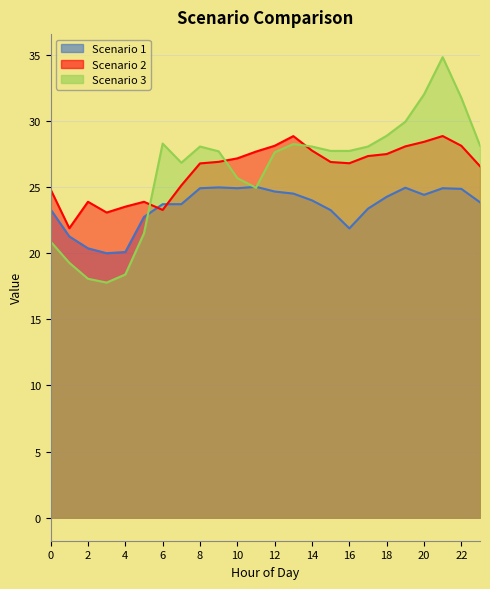

What is the approximate value of Scenario 3 at 17?

28.1